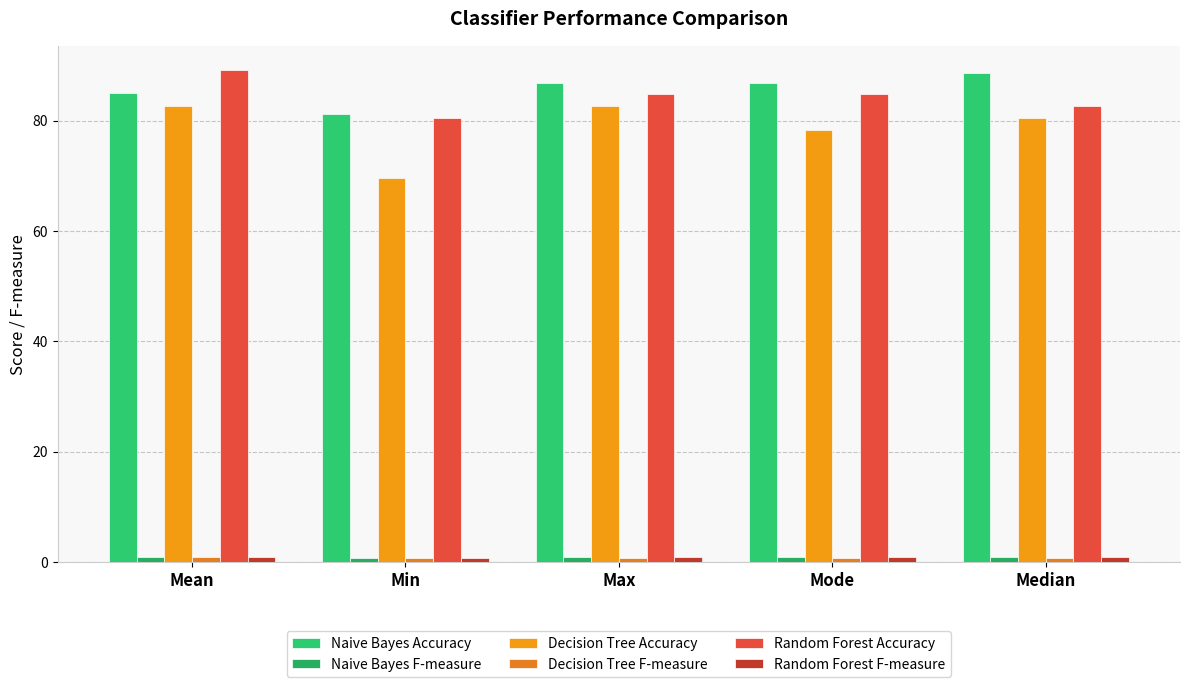

What is the label of the 4th bar from the right?

Min